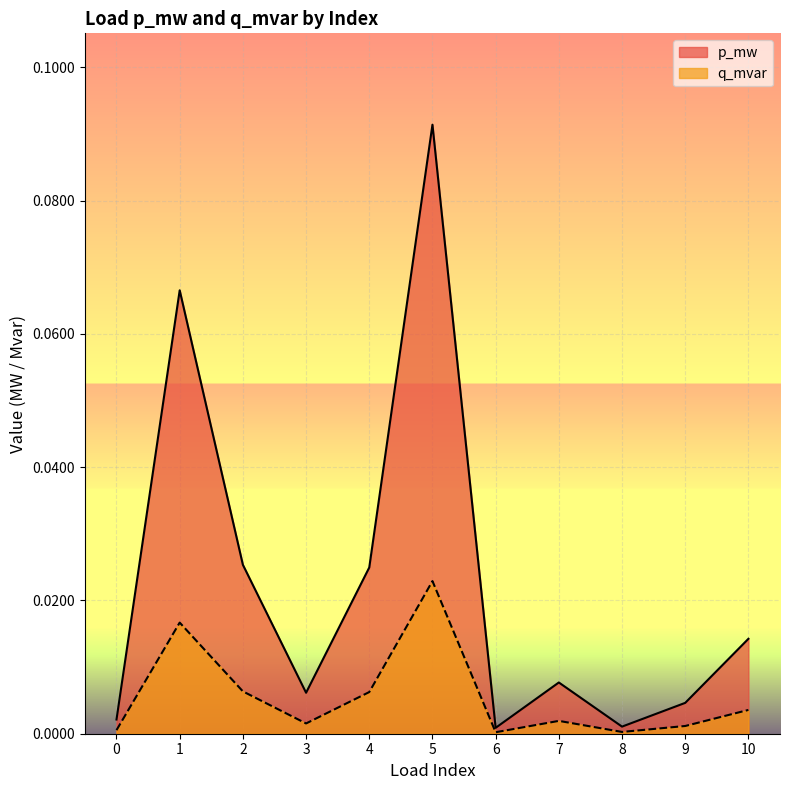

Between 4 and 5, which is larger?

5